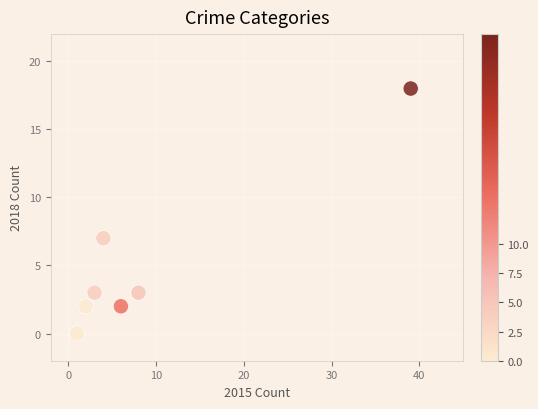

What is the range of X values (max minus min)?

38